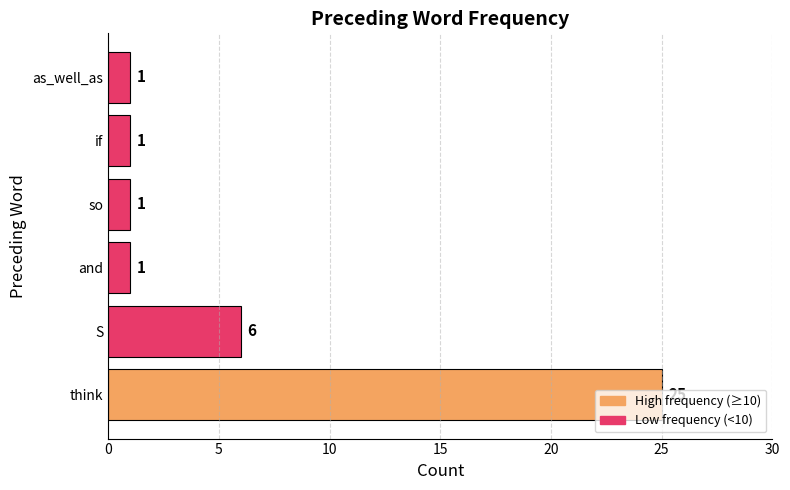

What is the greatest value displayed?

25